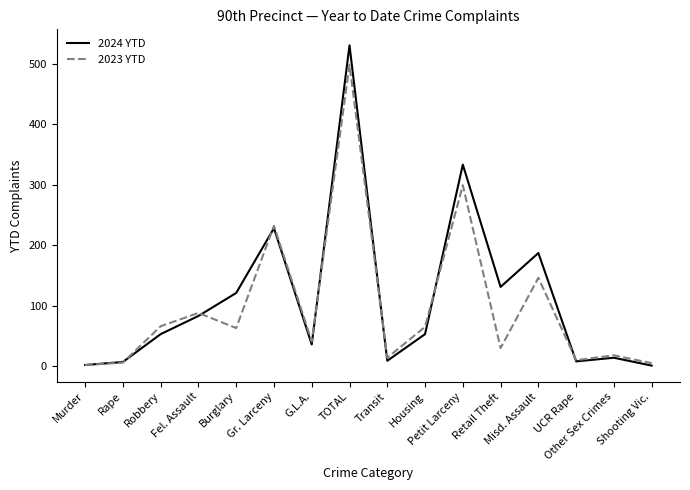

True or false: 2024 YTD and 2023 YTD intersect in this chart.

True